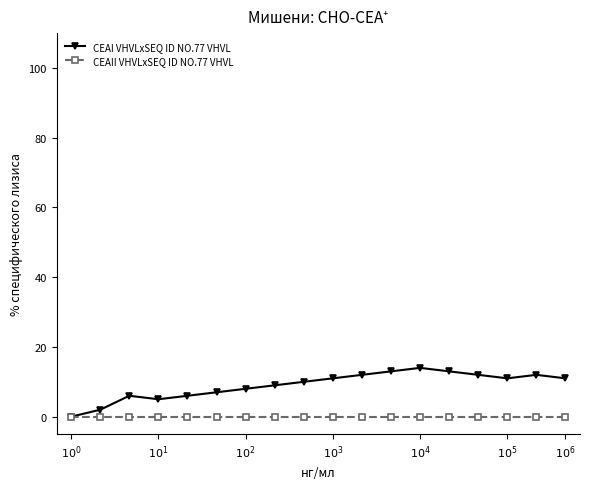

Which series has the largest range (max minus min)?

CEAI VHVLxSEQ ID NO.77 VHVL